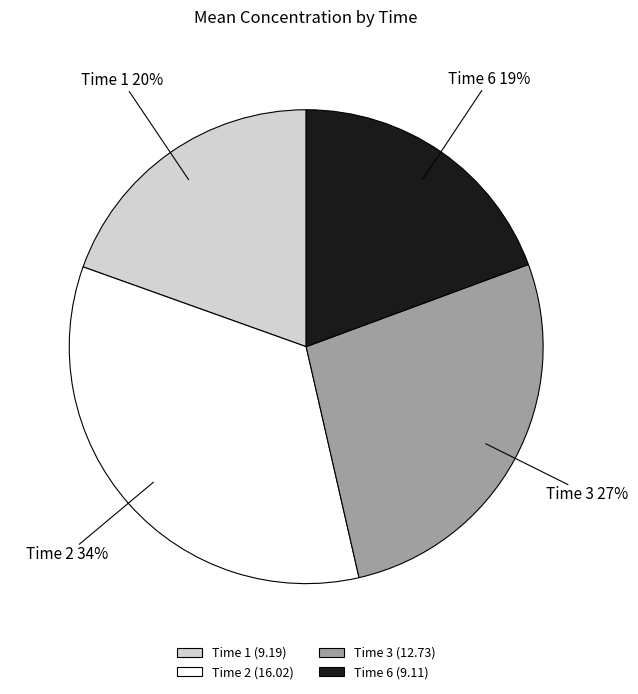

How many slices are in this pie chart?

4